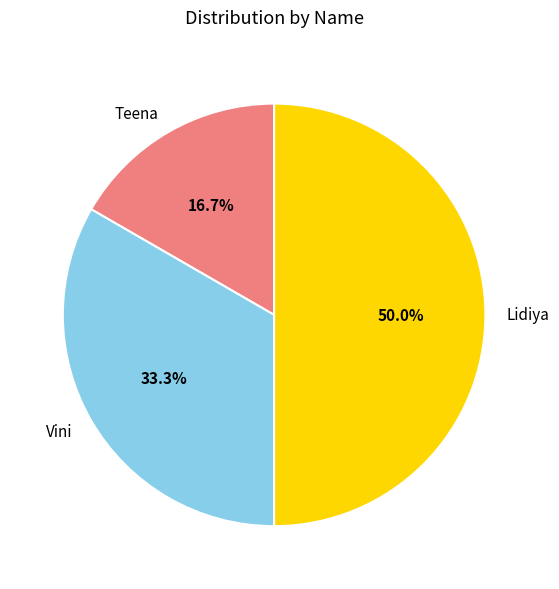

Approximately how many times larger is the value at Lidiya compared to Teena?

3.0